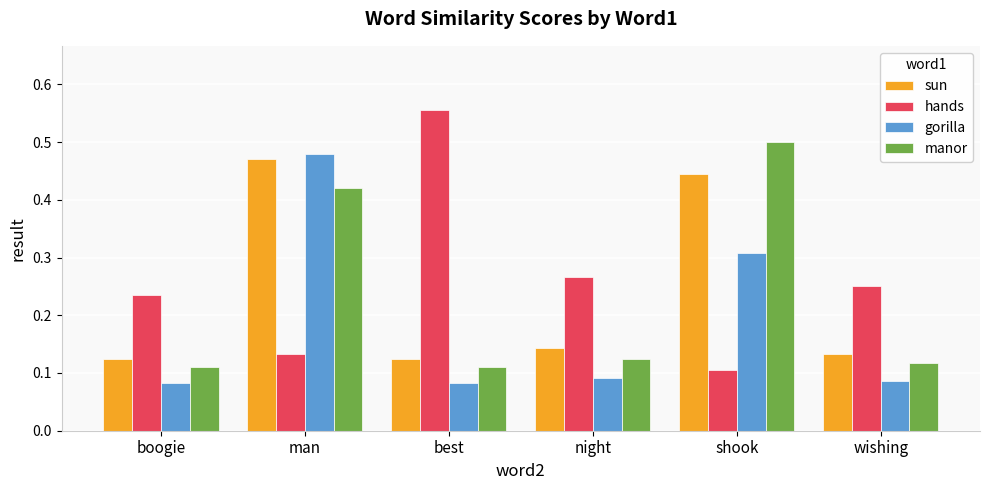

At how many categories does at least one series exceed 0?

6